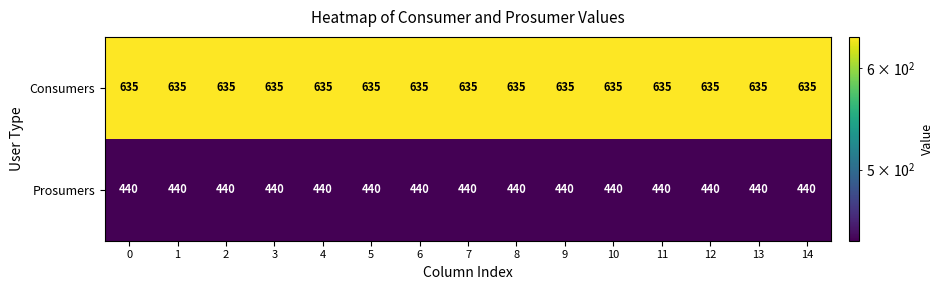

What is the spread (max minus min) of values at 4?

195